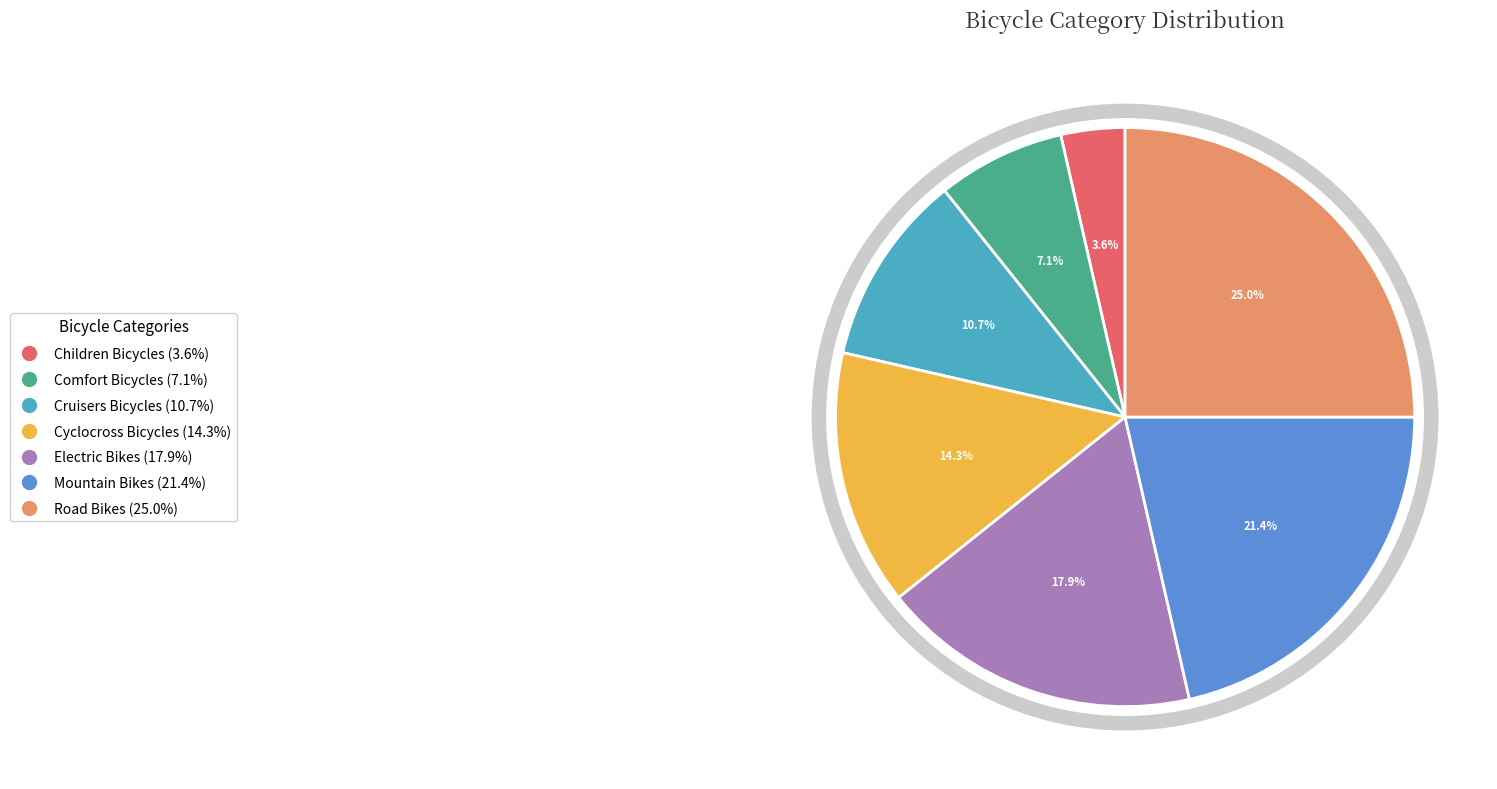

Does Cruisers Bicycles account for over 50% of the chart?

No